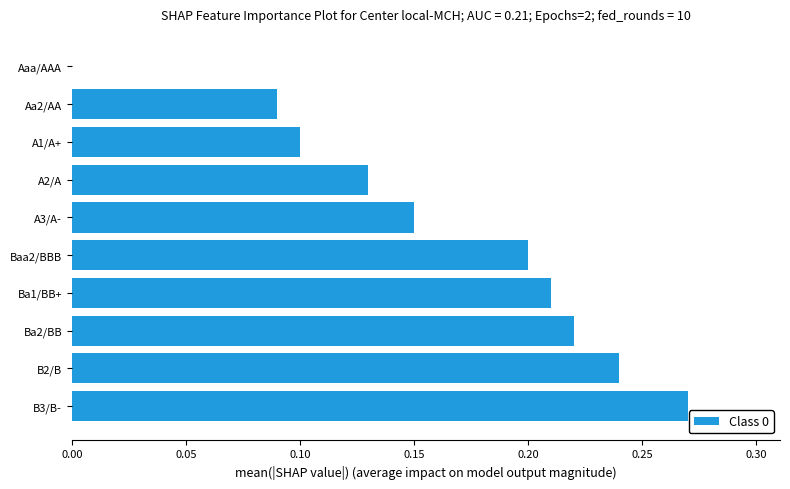

Which label corresponds to the largest value in the chart?

B3/B-